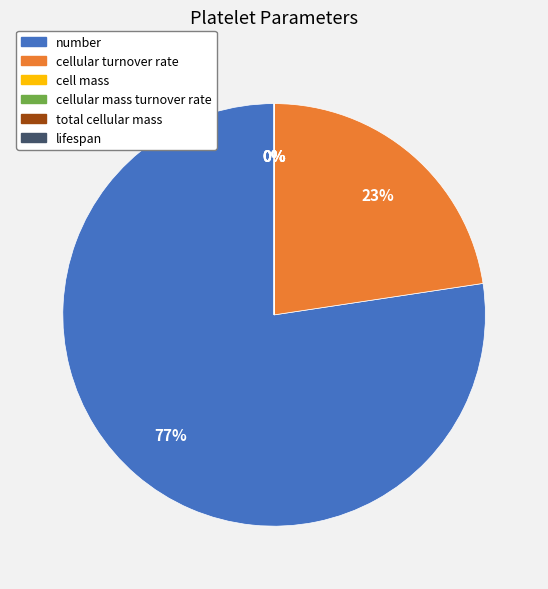

Rank the categories by value from highest to lowest.

number, cellular turnover rate, cell mass, lifespan, total cellular mass, cellular mass turnover rate